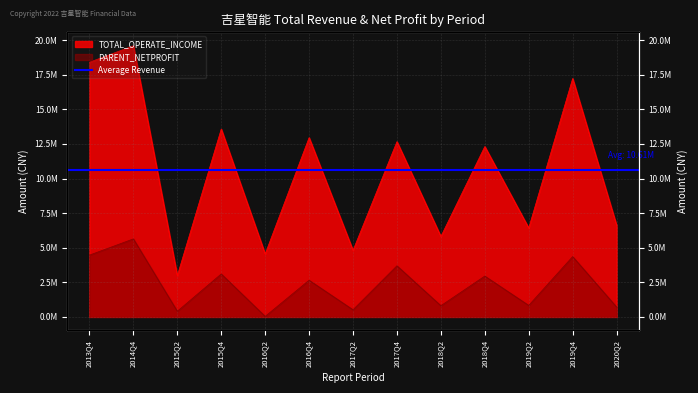

Is it true that TOTAL_OPERATE_INCOME equals 4860368.6 at 2018Q4?

False